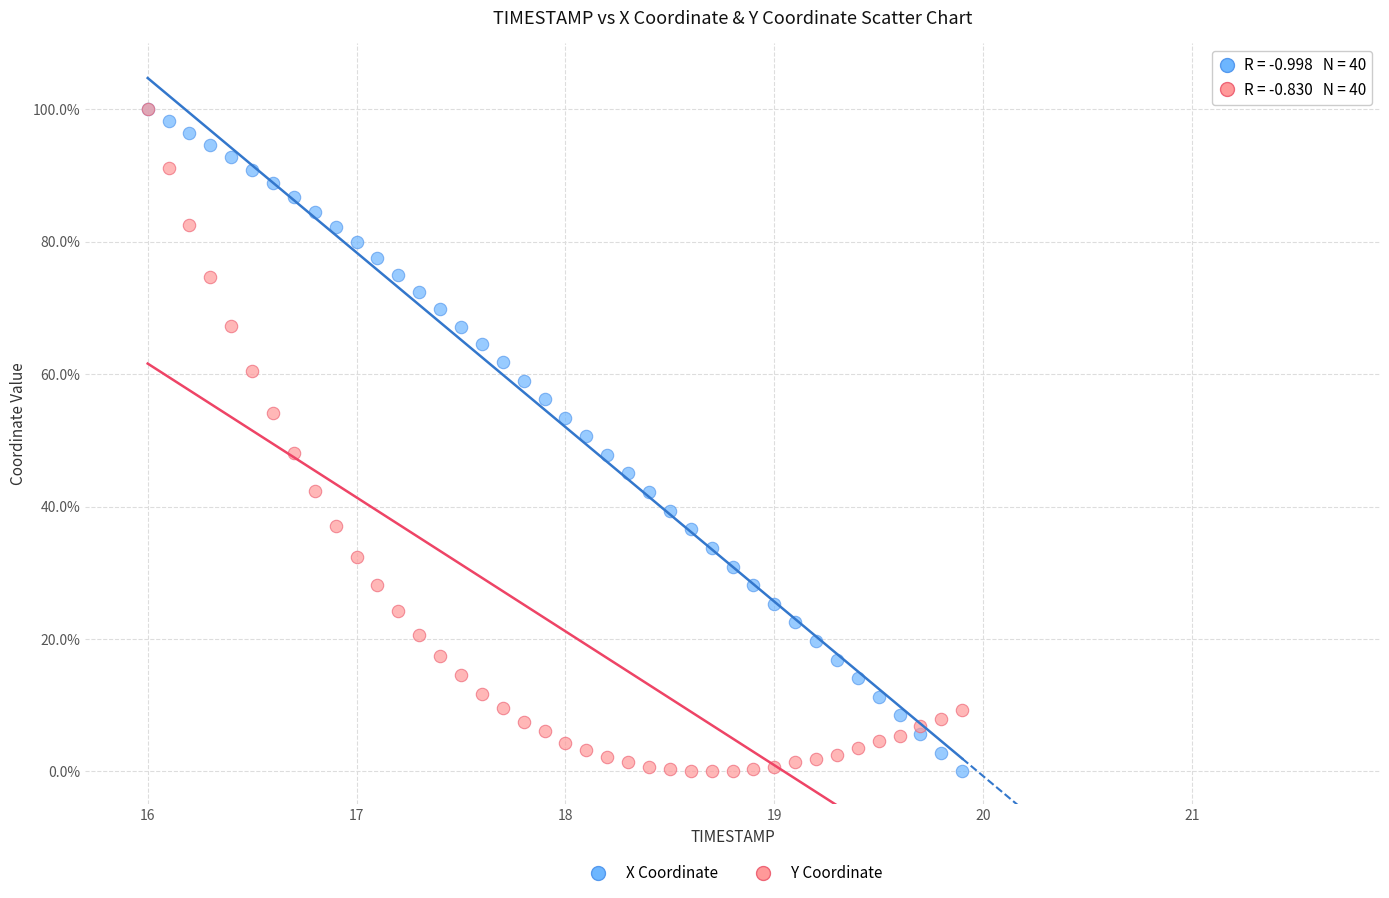

What are all the series names shown in the legend?

X Coordinate, Y Coordinate